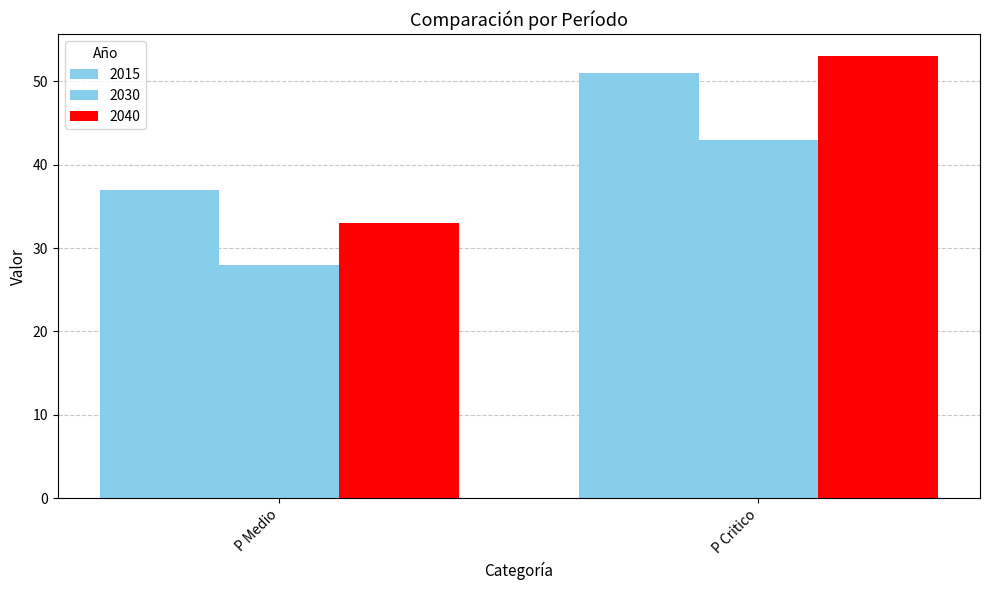

Does the chart contain any negative values?

No